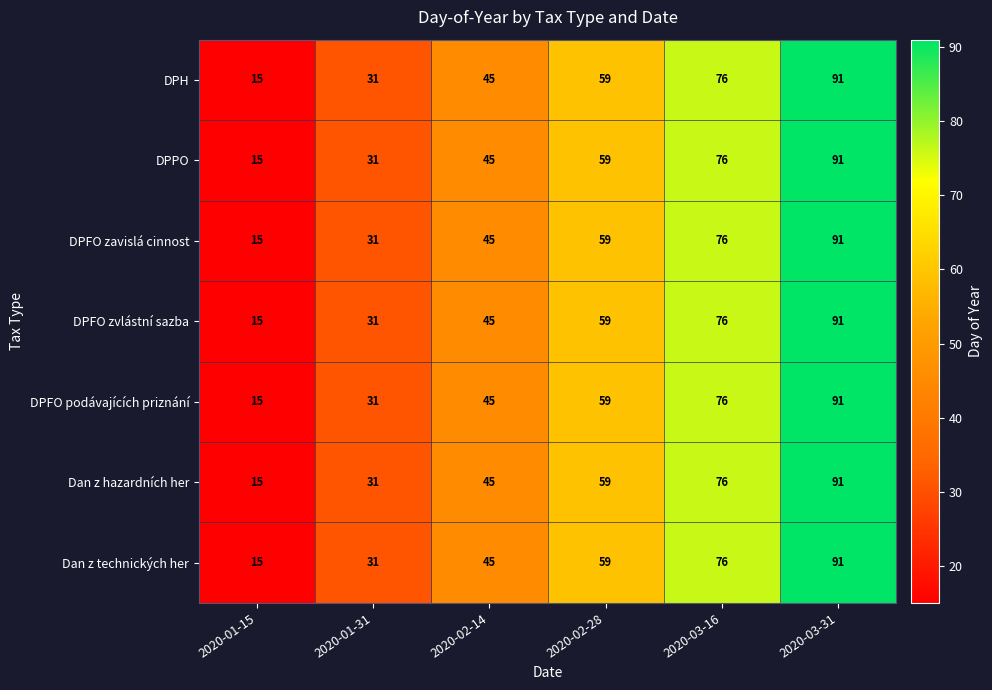

At which category does the chart reach its minimum across all series?

2020-01-15